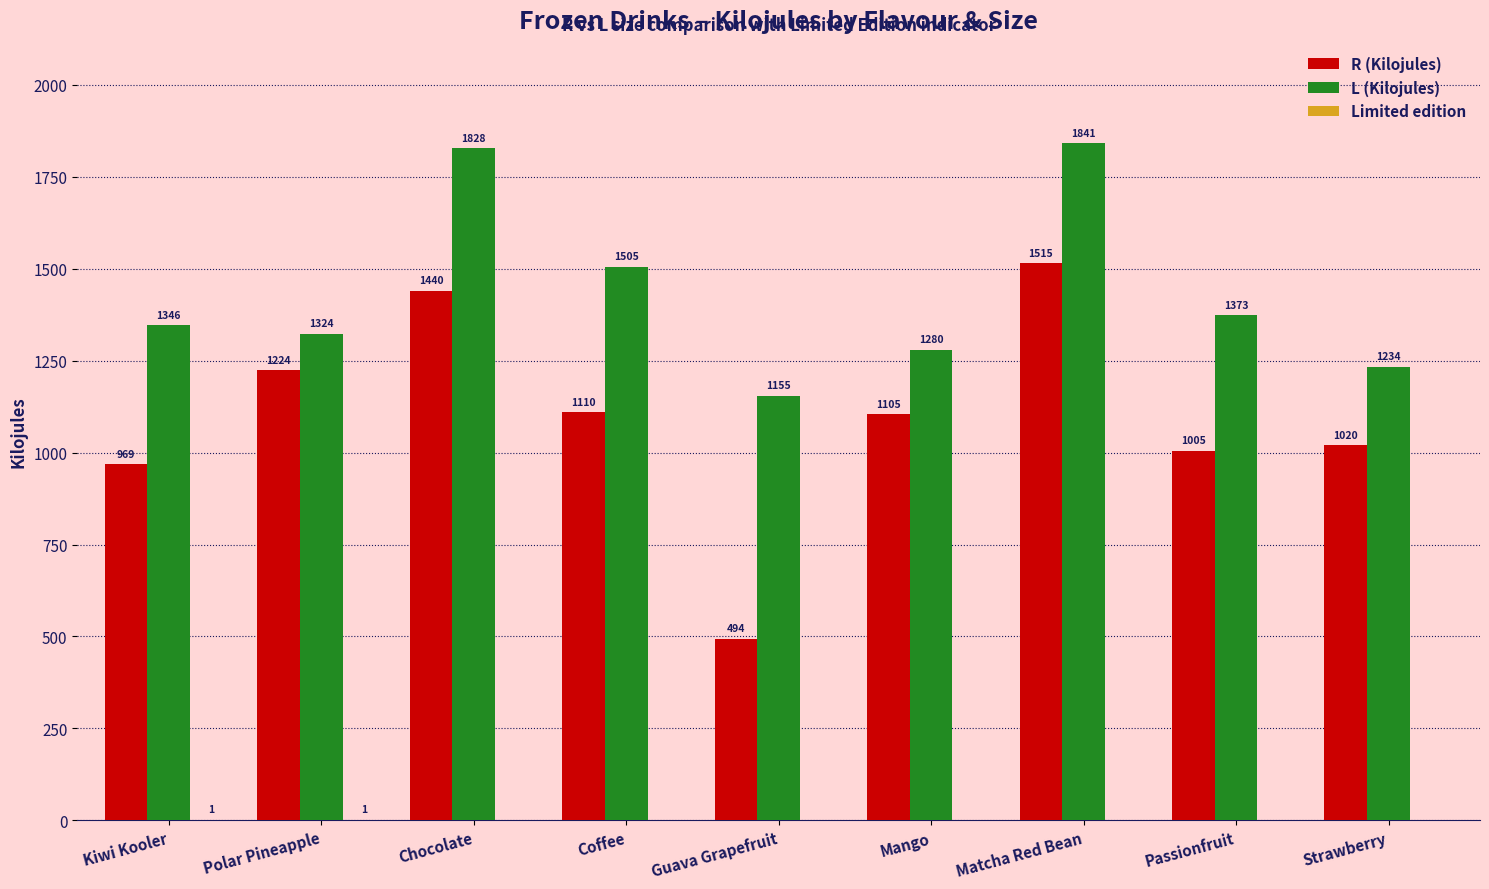

What is the maximum value shown in the chart?

1841